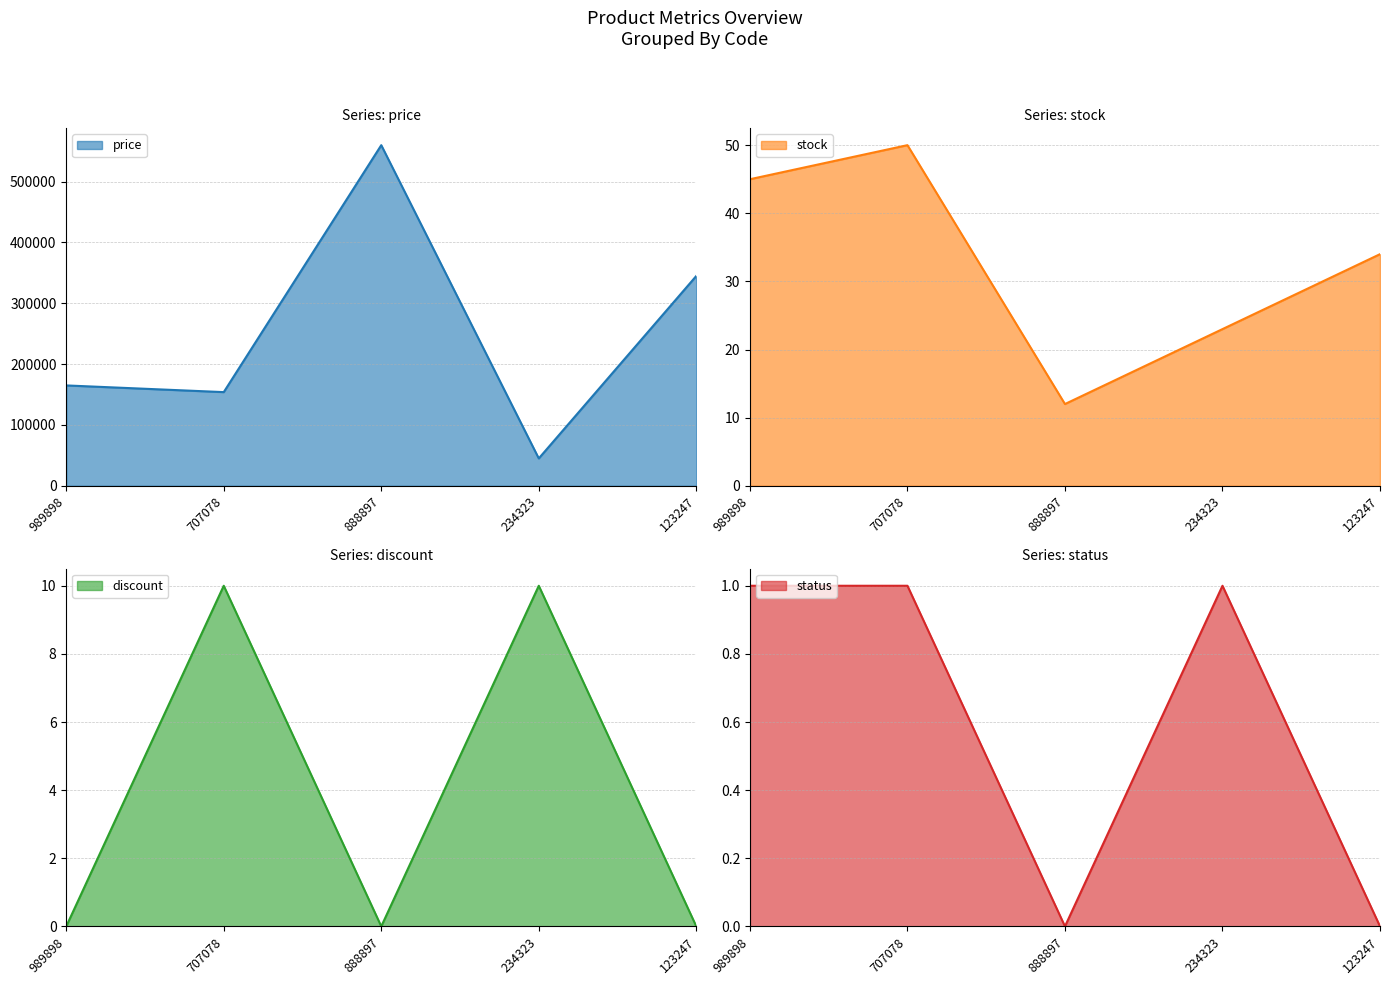

What is the difference between the second highest and second lowest values in the price series?

191000